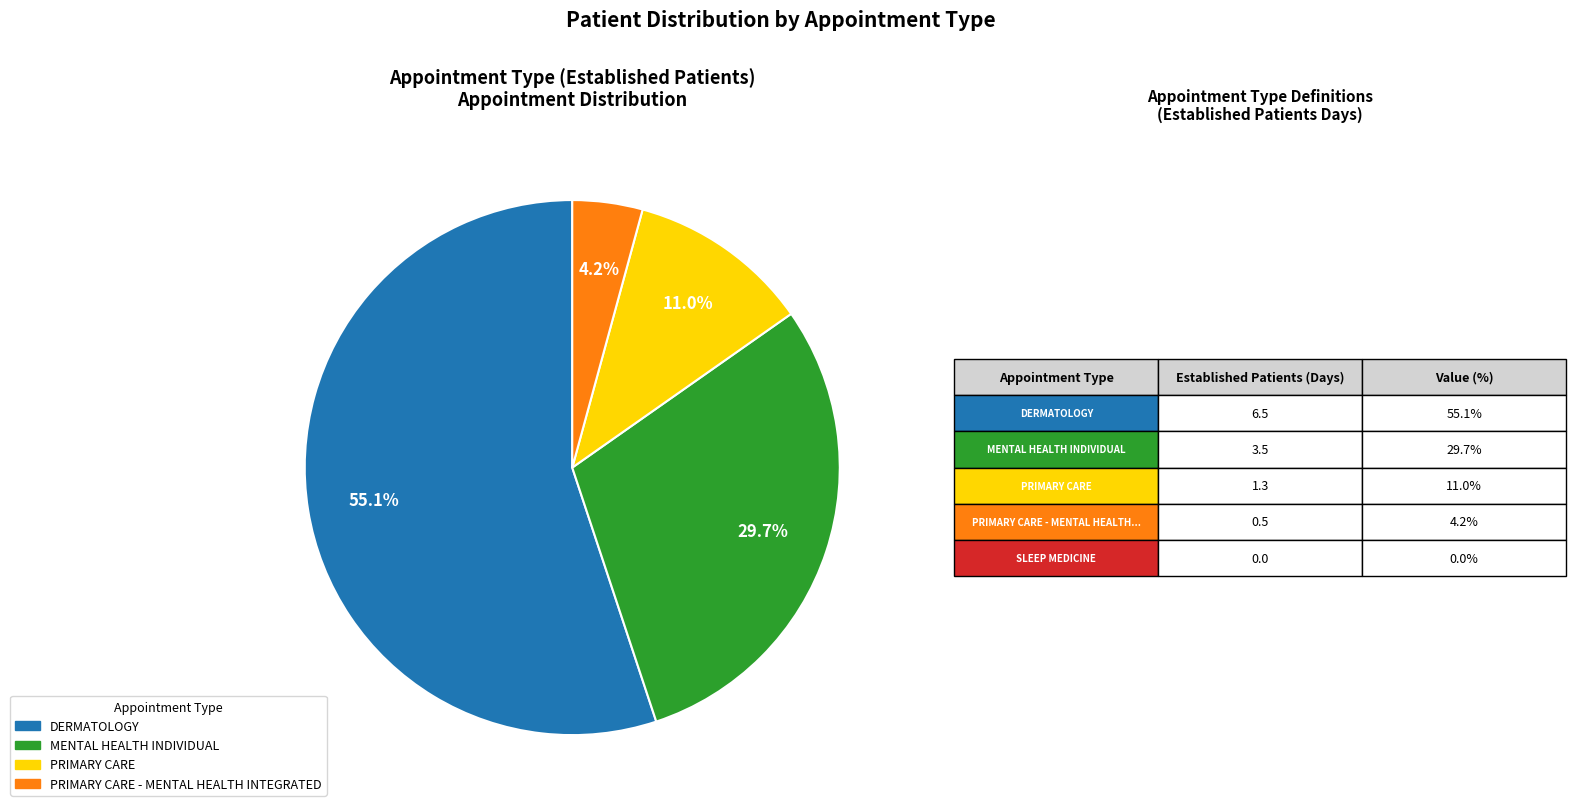

Does any single category account for the majority?

Yes